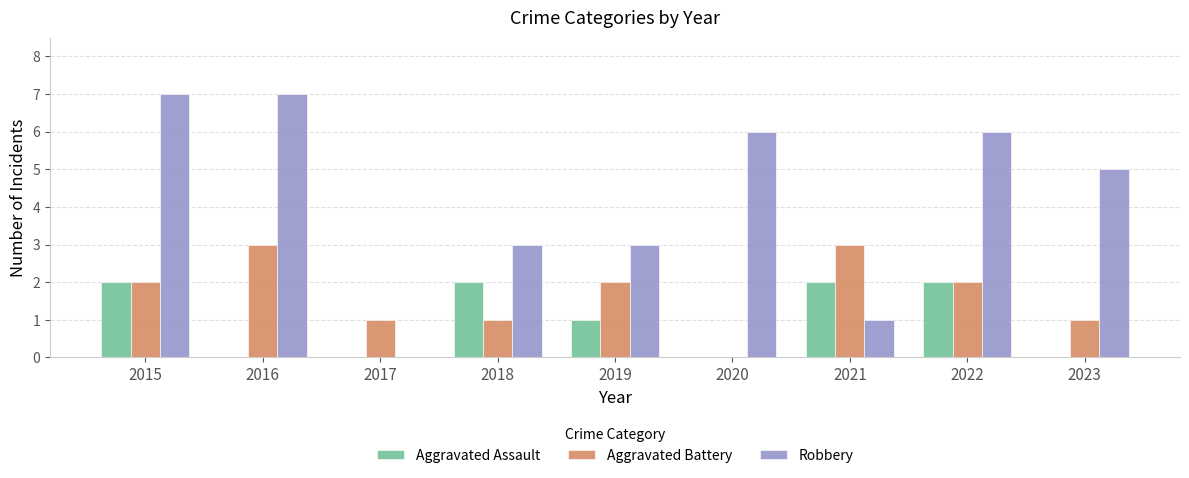

What are all the series names shown in the legend?

Aggravated Assault, Aggravated Battery, Robbery